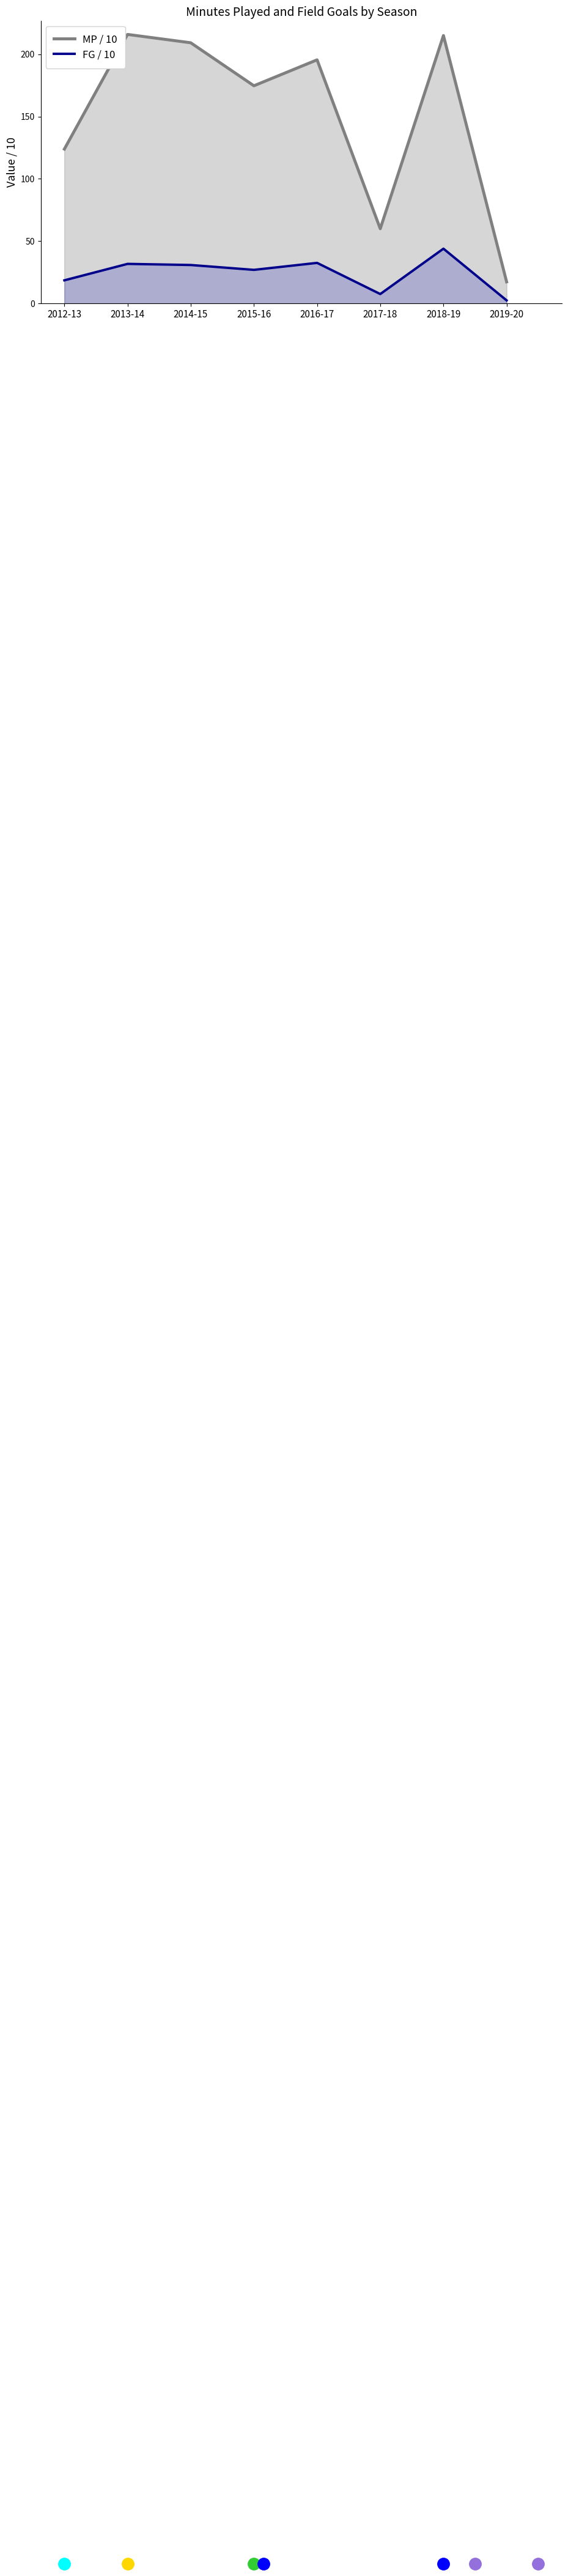

Rank the series at 2017-18 from highest to lowest value.

MP / 10, FG / 10